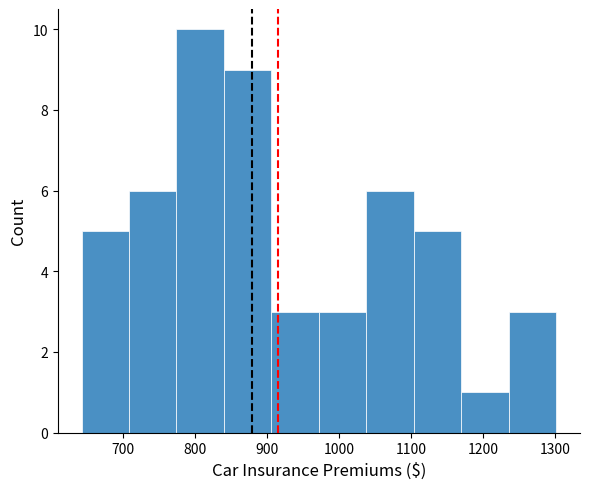

Which range on the x-axis has the tallest bar?

770 to 840